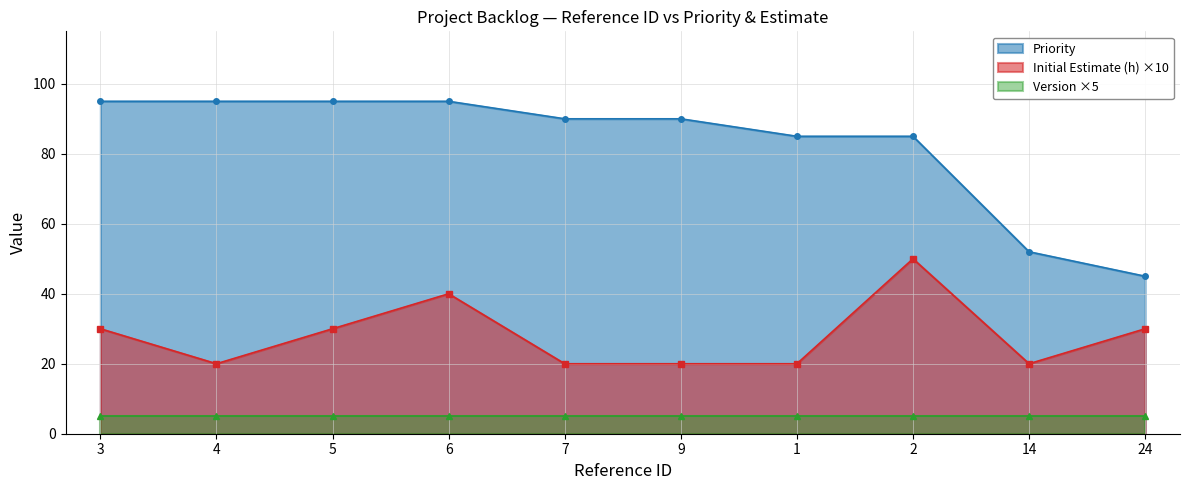

What is the label of the 3rd point from the right?

2